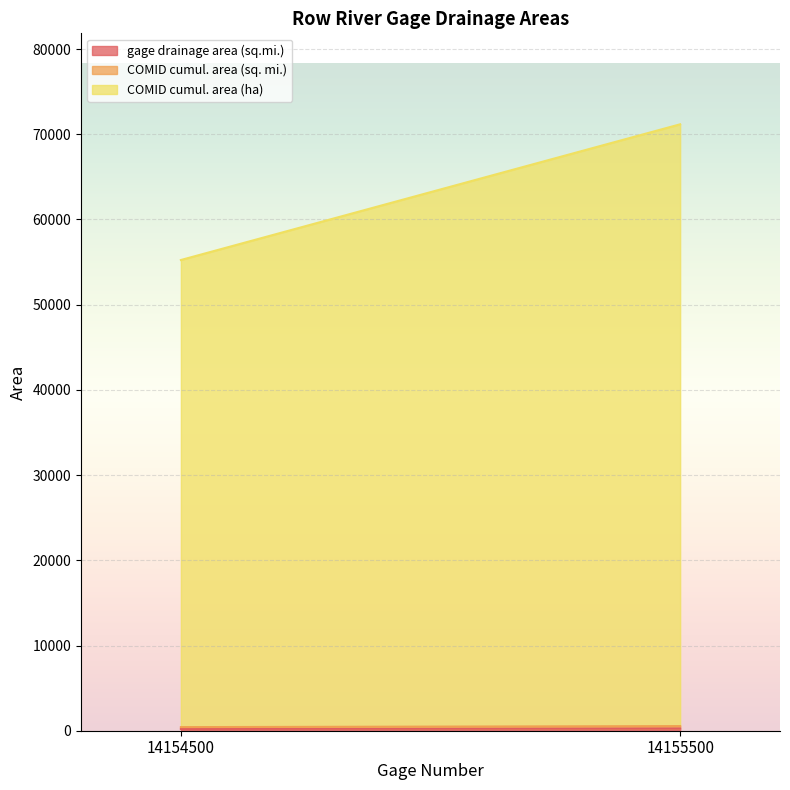

What value does the COMID cumul. area (sq. mi.) series have at 14154500?

211.7